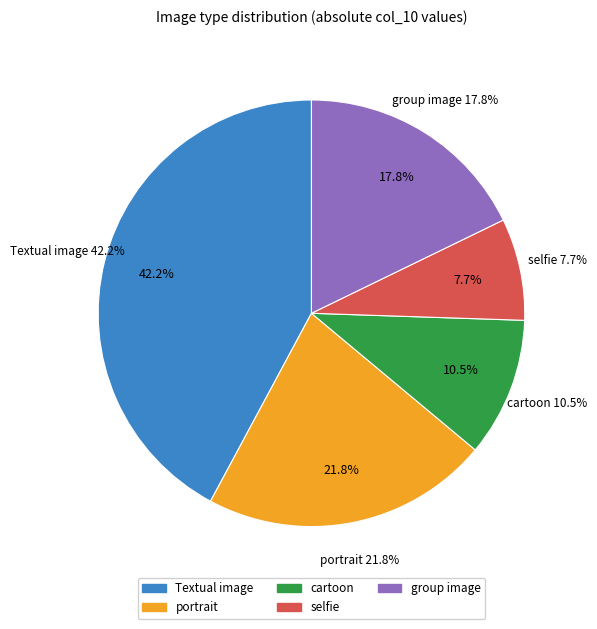

To the nearest percent, what is the difference between the selfie and cartoon slice percentages?

3%